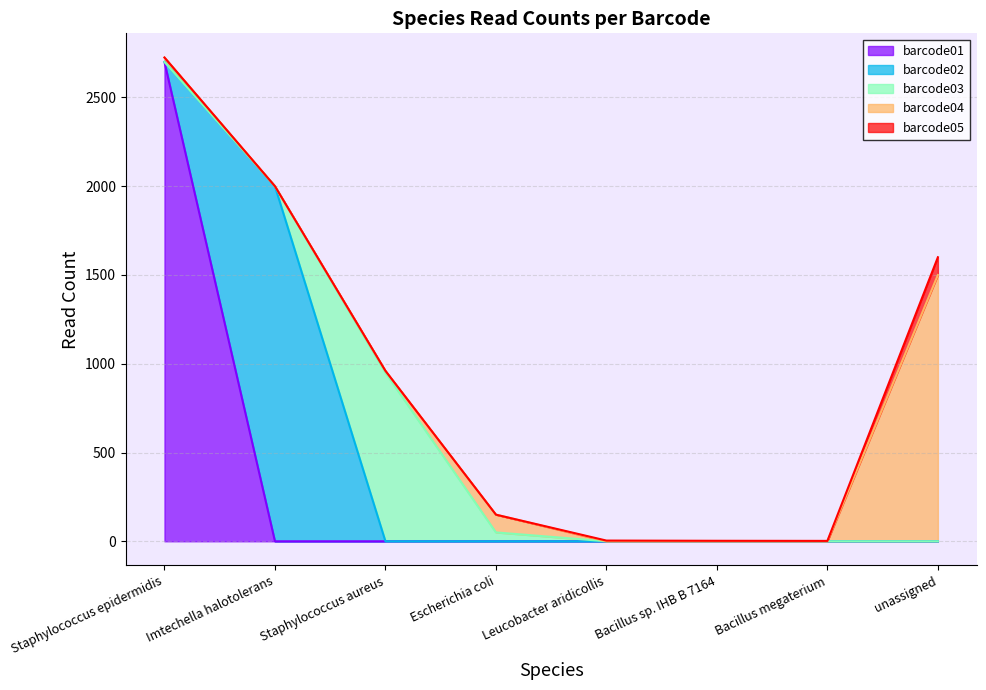

True or false: barcode03 and barcode05 intersect in this chart.

True